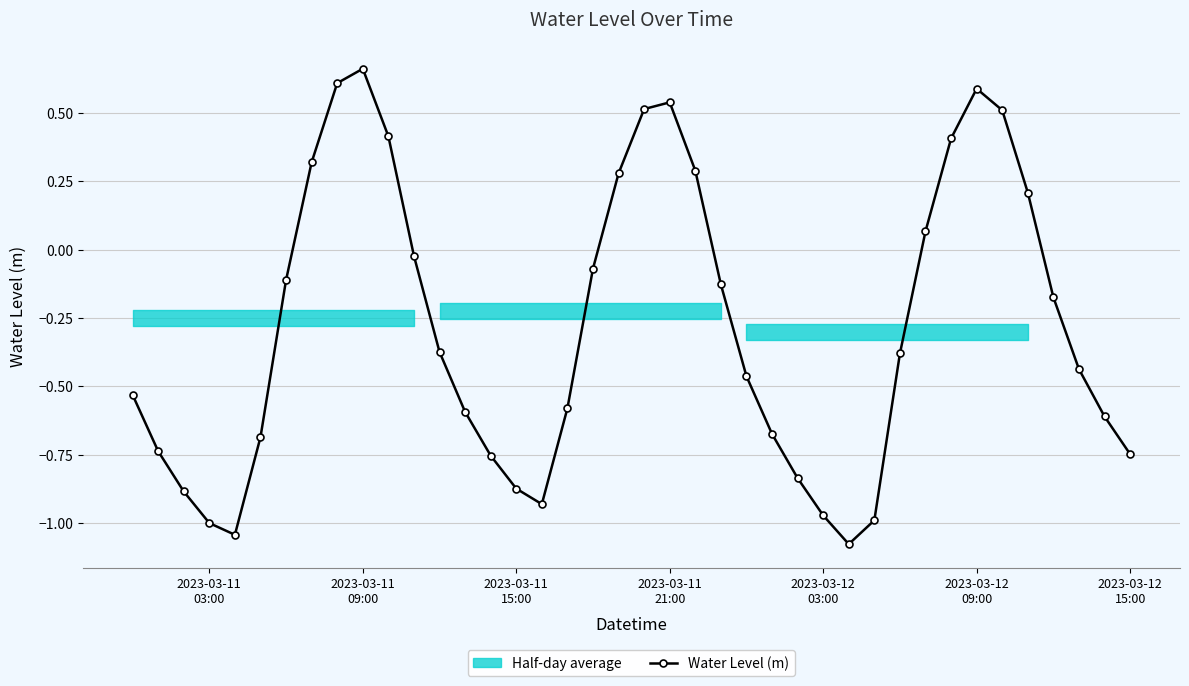

What is the minimum value shown in the chart?

-1.1